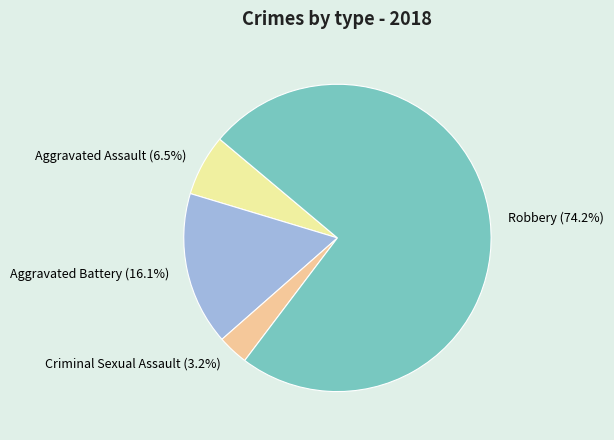

To the nearest percent, what portion does Robbery represent?

74%